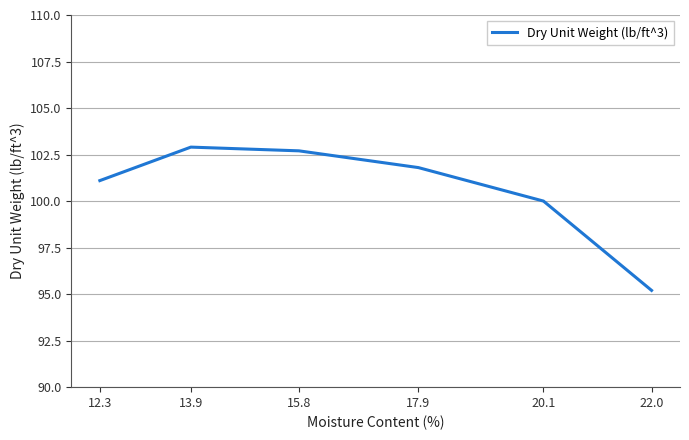

Rank the categories by value from highest to lowest.

13.9, 15.8, 17.9, 12.3, 20.1, 22.0